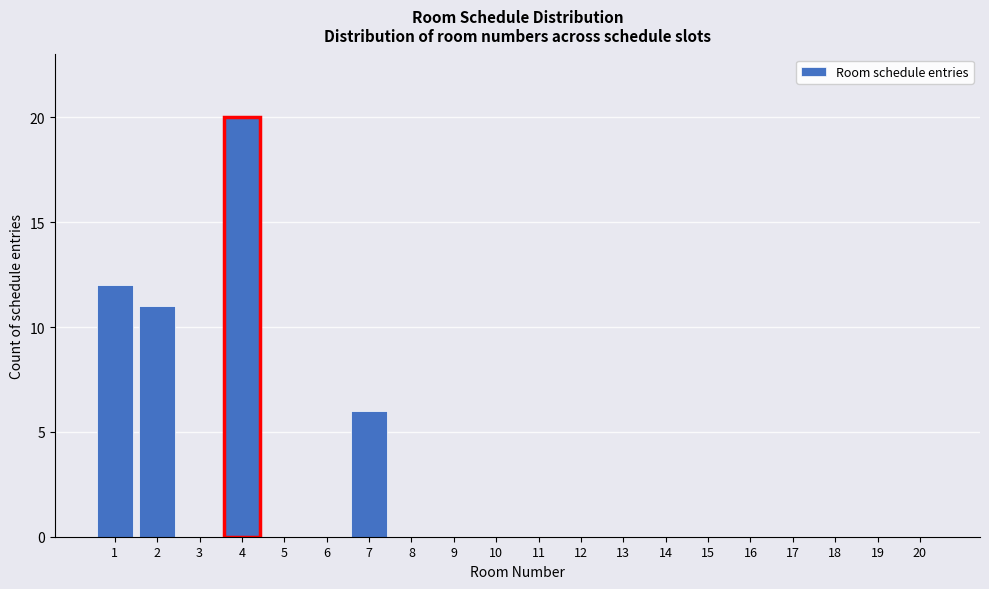

Reading left to right, what are all the values shown in this chart?

1=12	2=11	3=0	4=20	5=0	6=0	7=6	8=0	9=0	10=0	11=0	12=0	13=0	14=0	15=0	16=0	17=0	18=0	19=0	20=0